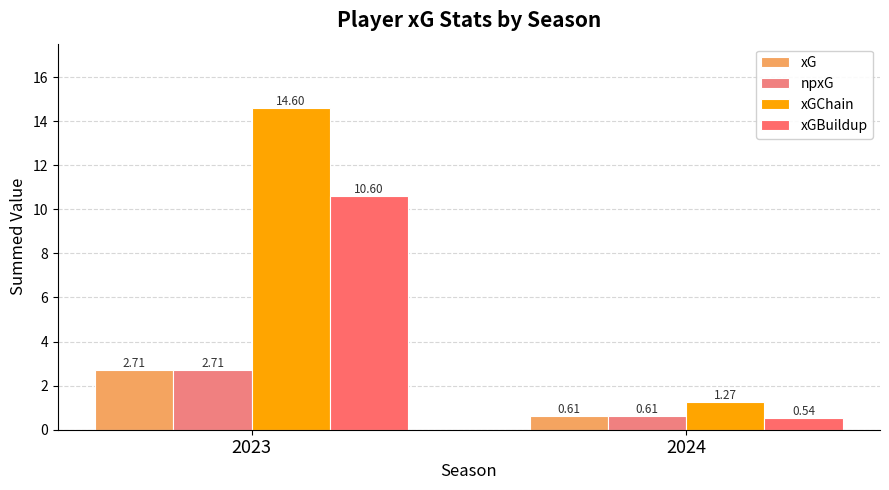

Rank the series at 2023 from lowest to highest value.

xG, npxG, xGBuildup, xGChain